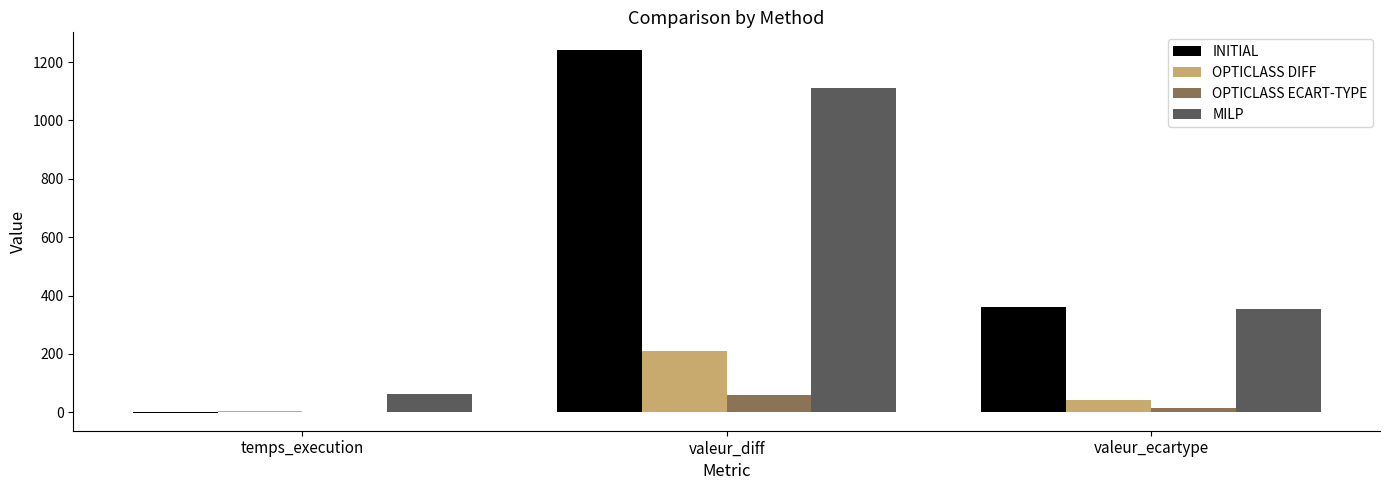

What is the spread (max minus min) of values at valeur_ecartype?

346.1